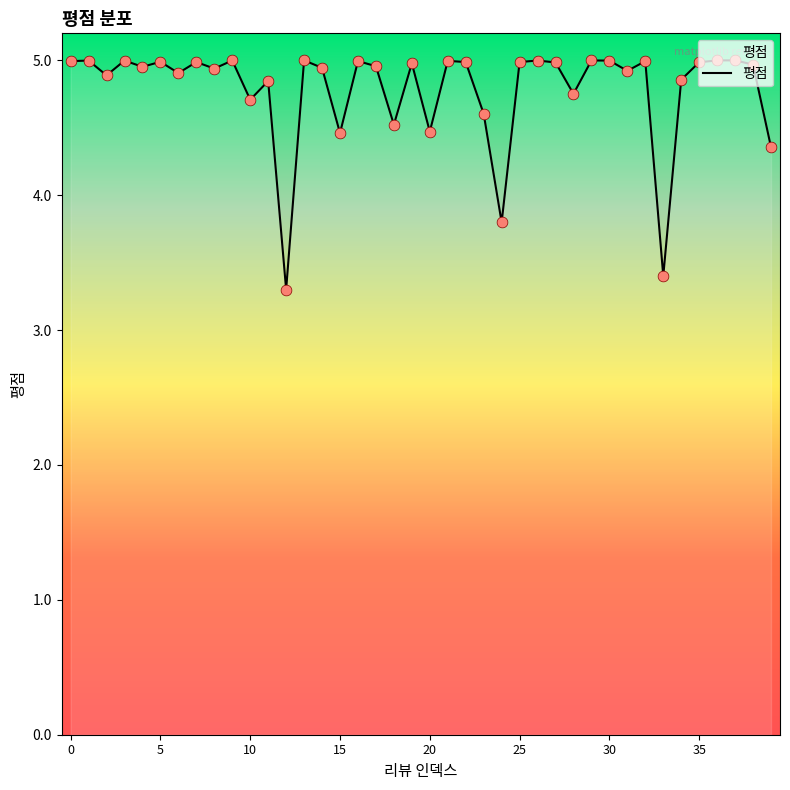

What is the maximum value shown in the chart?

5.0